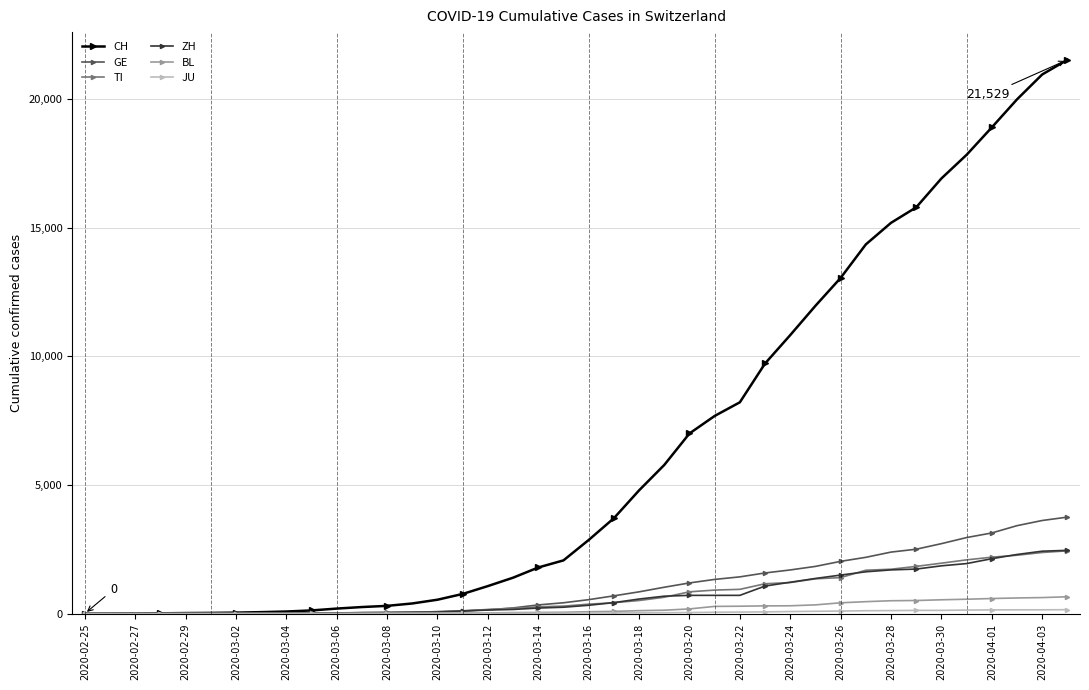

What is the maximum value for BL?

656